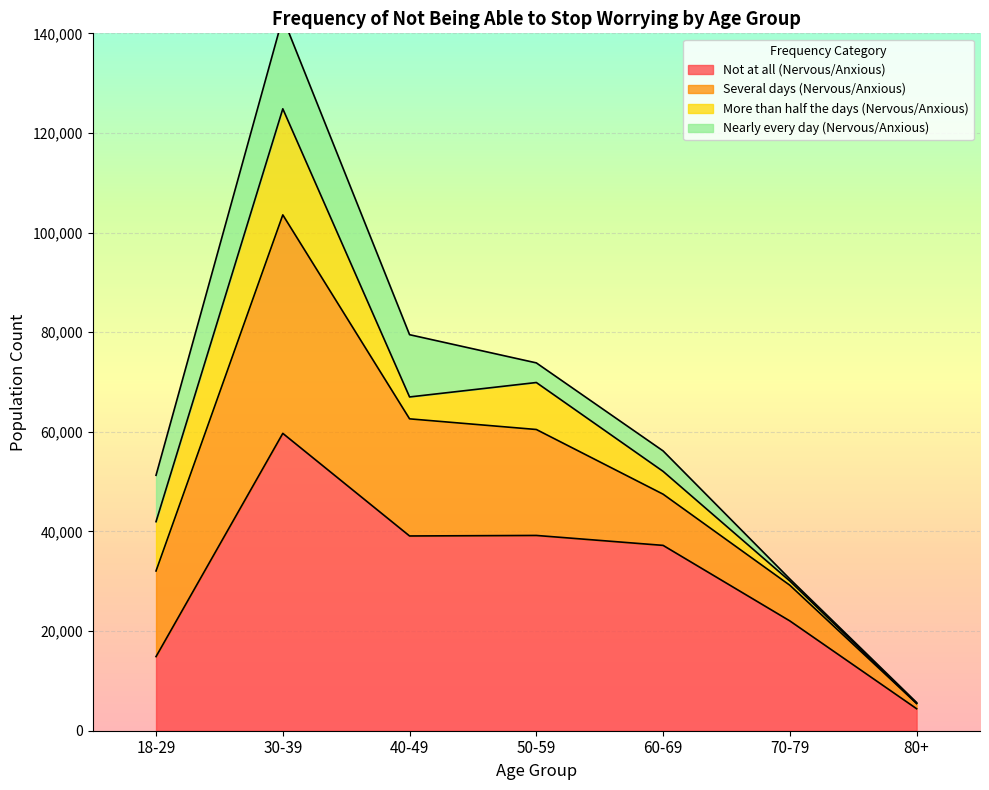

What is the lowest value of the Not at all (Nervous/Anxious) series?

4416